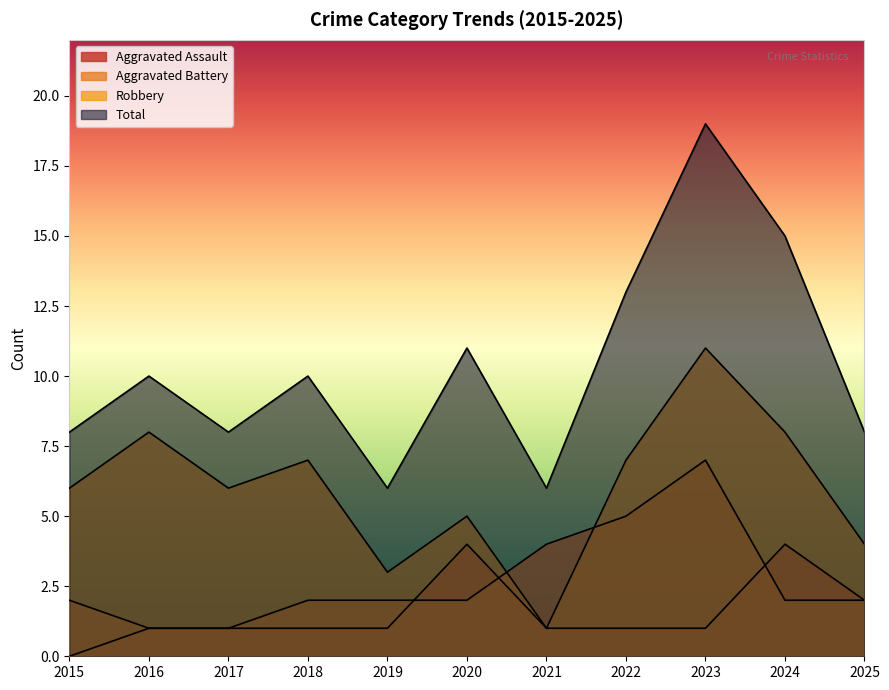

What is the value of the Total point at the 6th from the left?

11